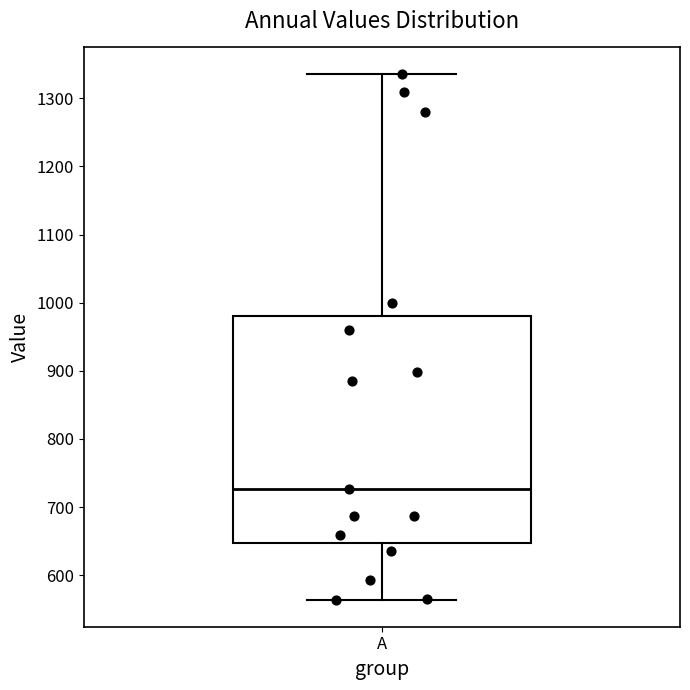

Where does the median line of the box for A sit on the y-axis? The values are not printed on the chart, so give them approximately, as read against the axis.

730